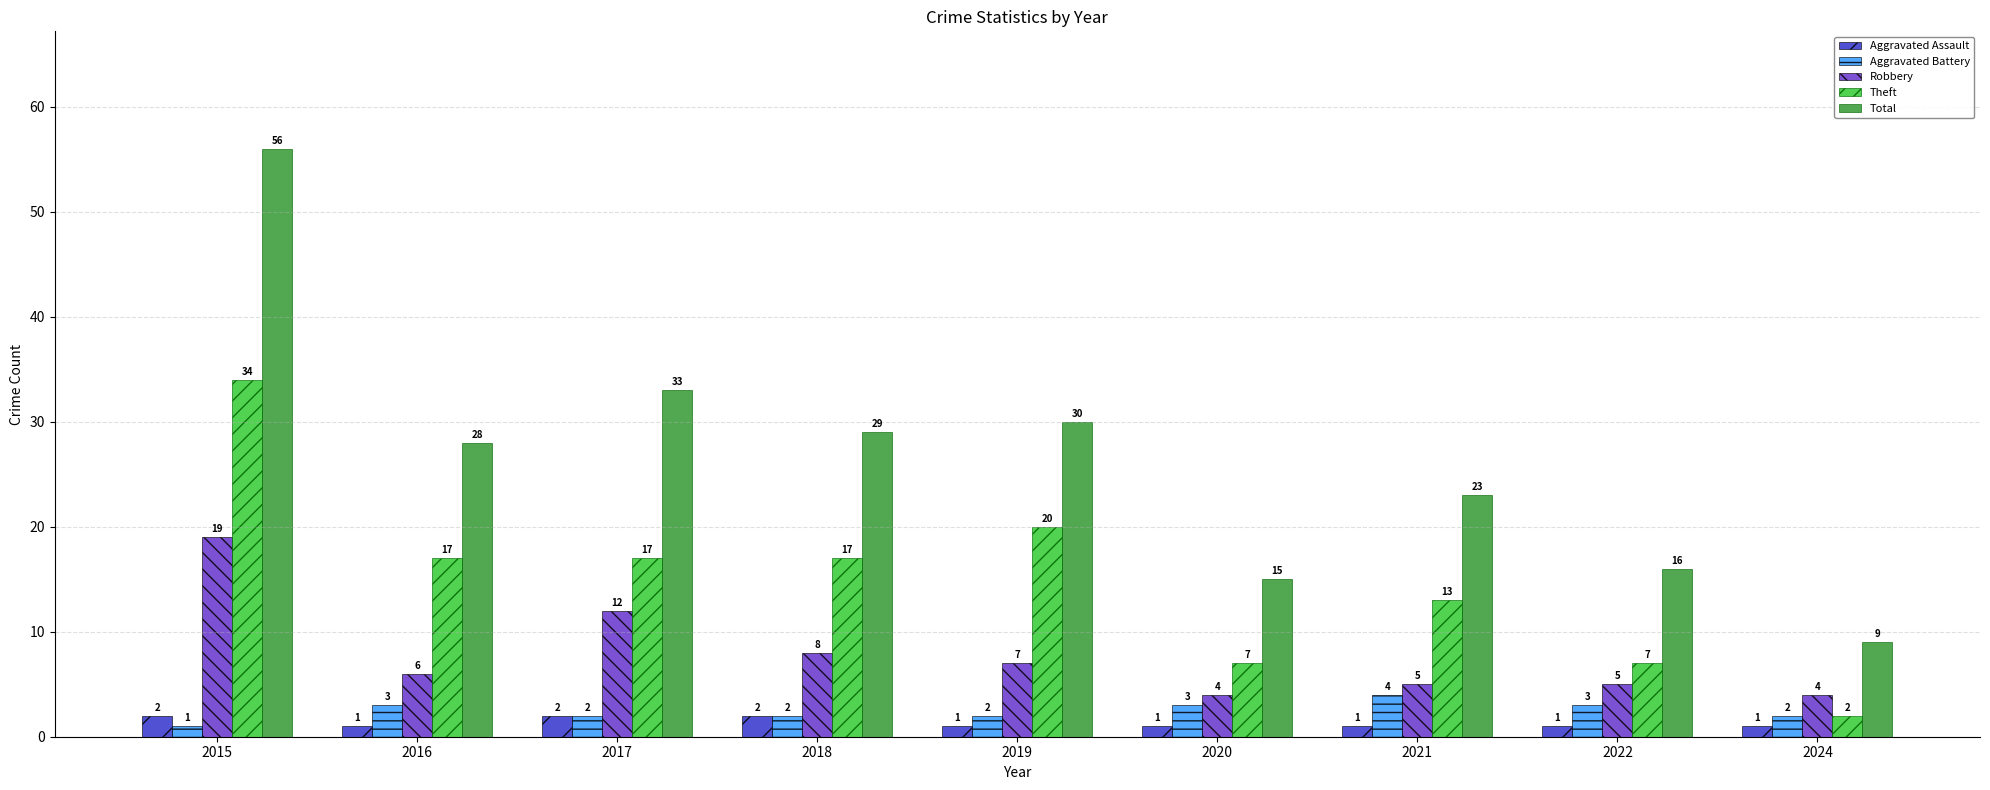

At how many categories does at least one series exceed 26?

5